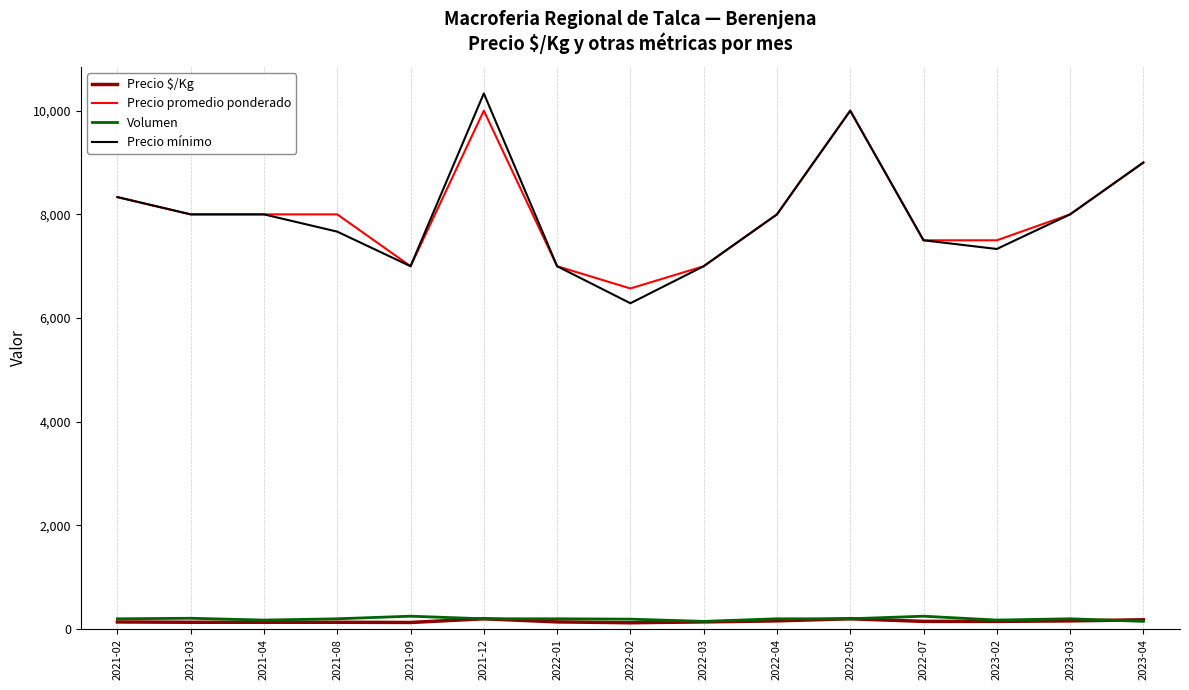

What position from the left is 2023-03?

14